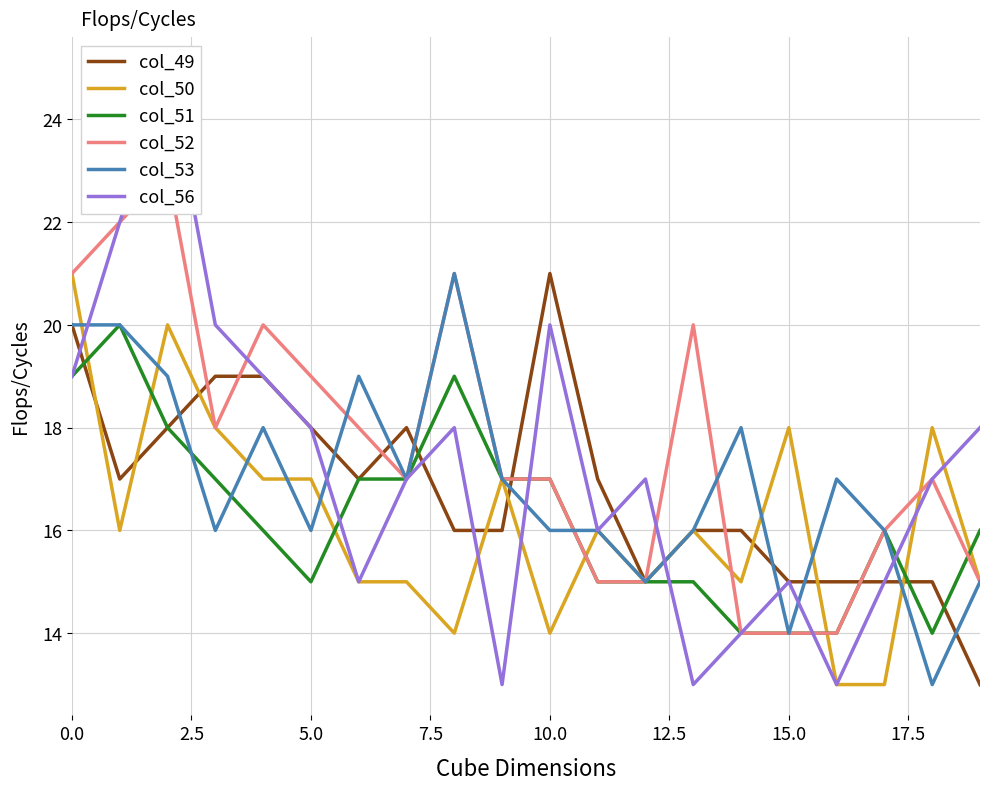

What is the maximum value for col_50?

21